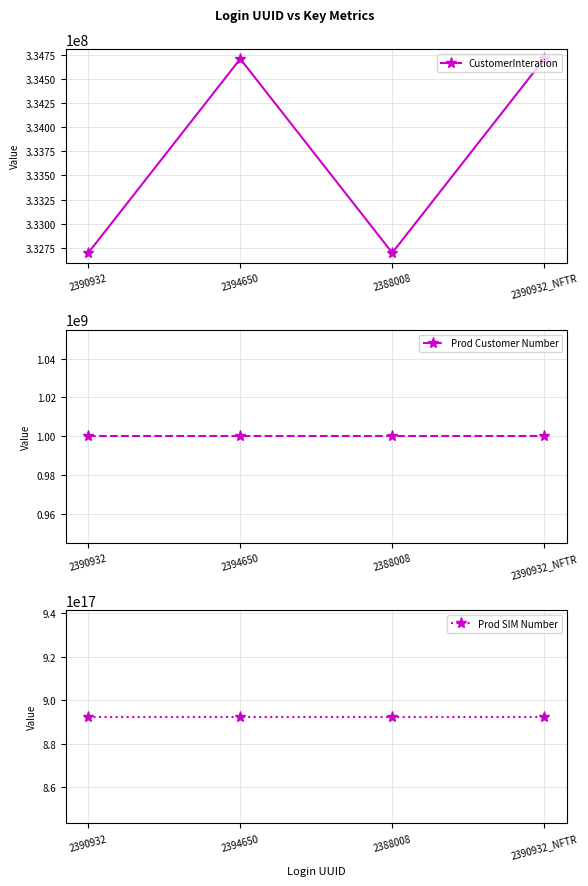

The value of CustomerInteration at 2390932 is 332700113. True or false?

True